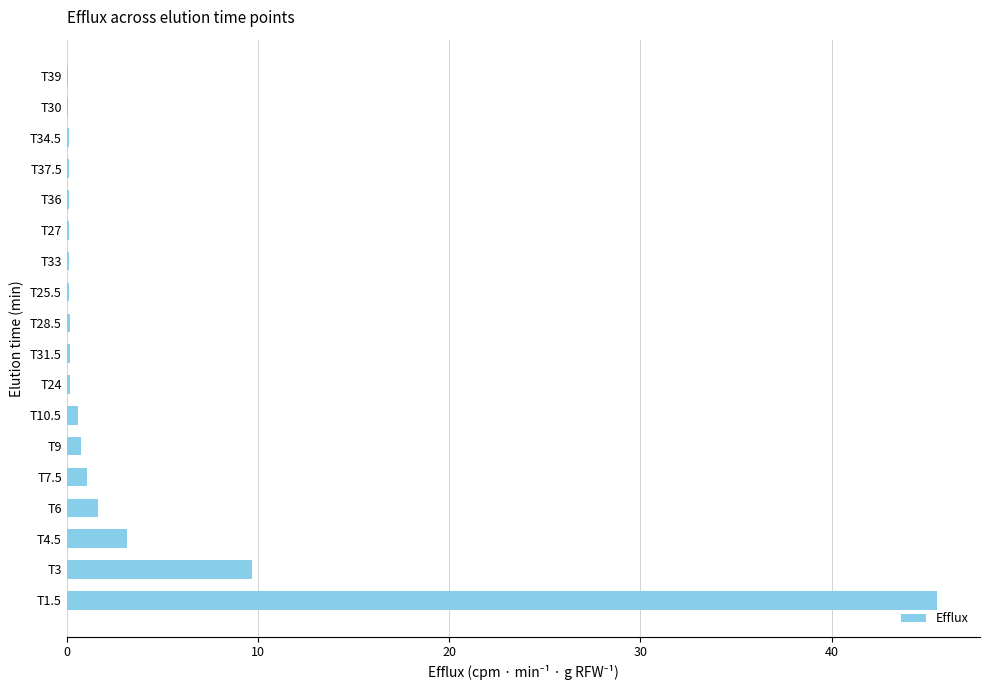

What is the sum of all values?

63.6